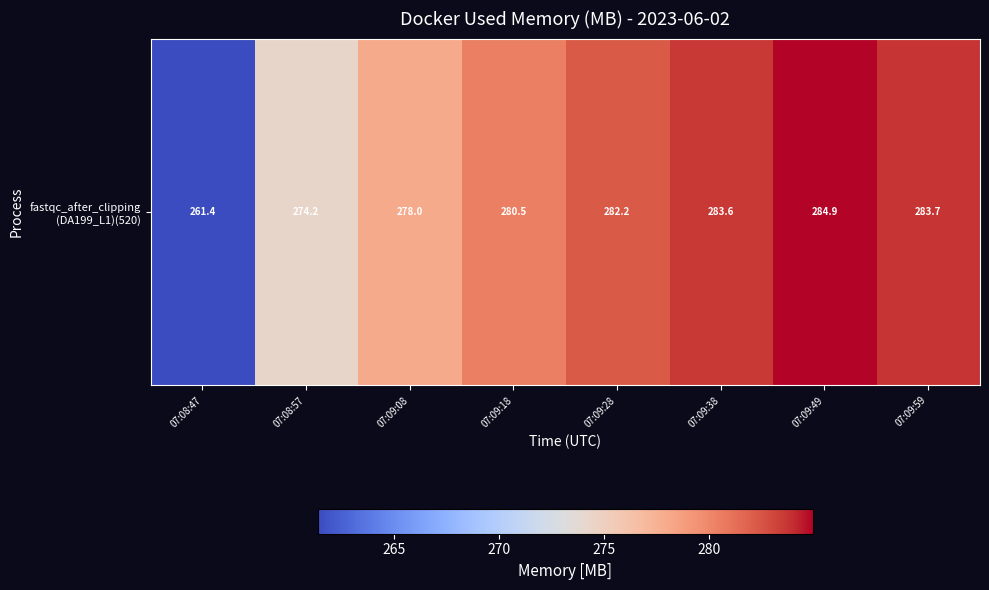

What is the difference between the values at 07:09:49 and 07:09:38?

1.3